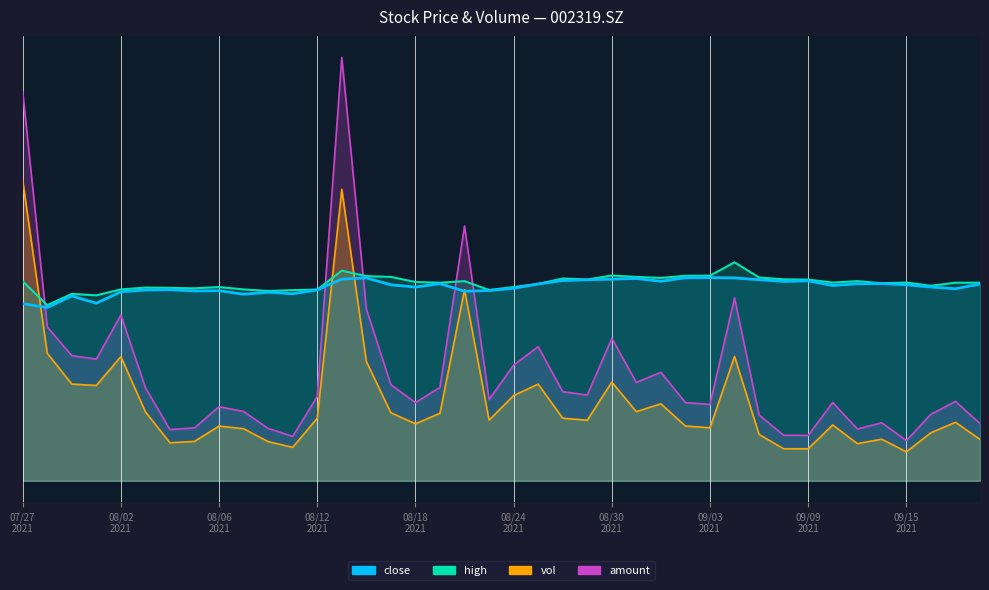

What are all the series names shown in the legend?

close, high, vol, amount